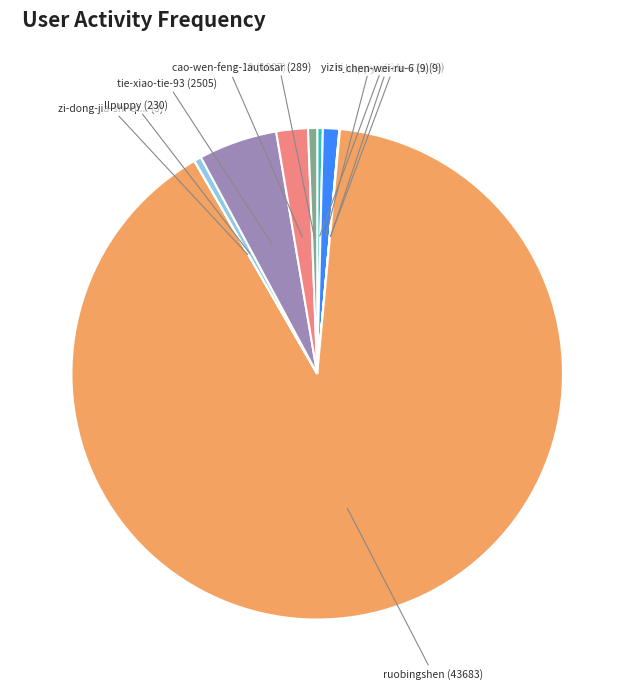

Does any single category account for the majority?

Yes